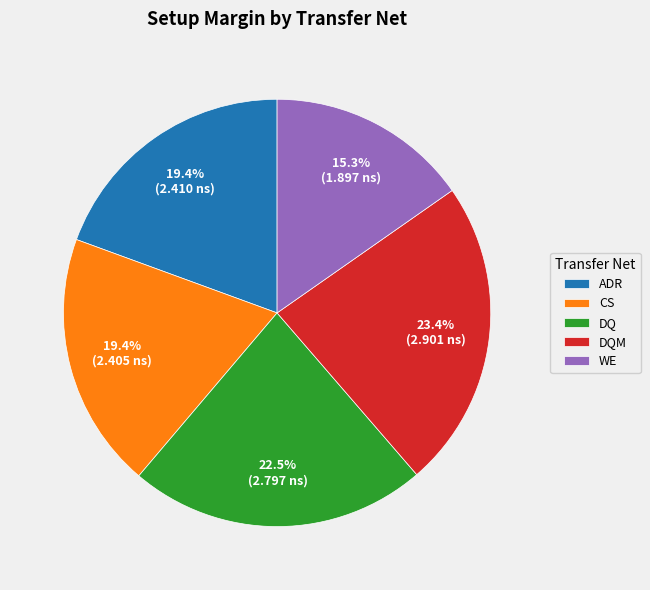

Which slice is the smallest?

WE